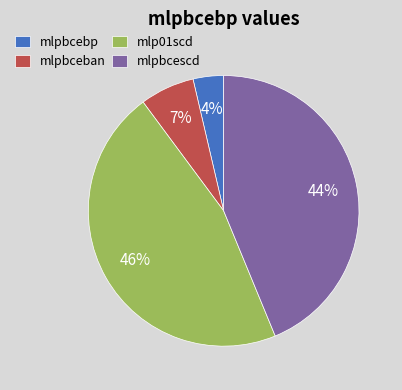

Is the sum of mlpbcebp and mlpbcescd greater than half?

No